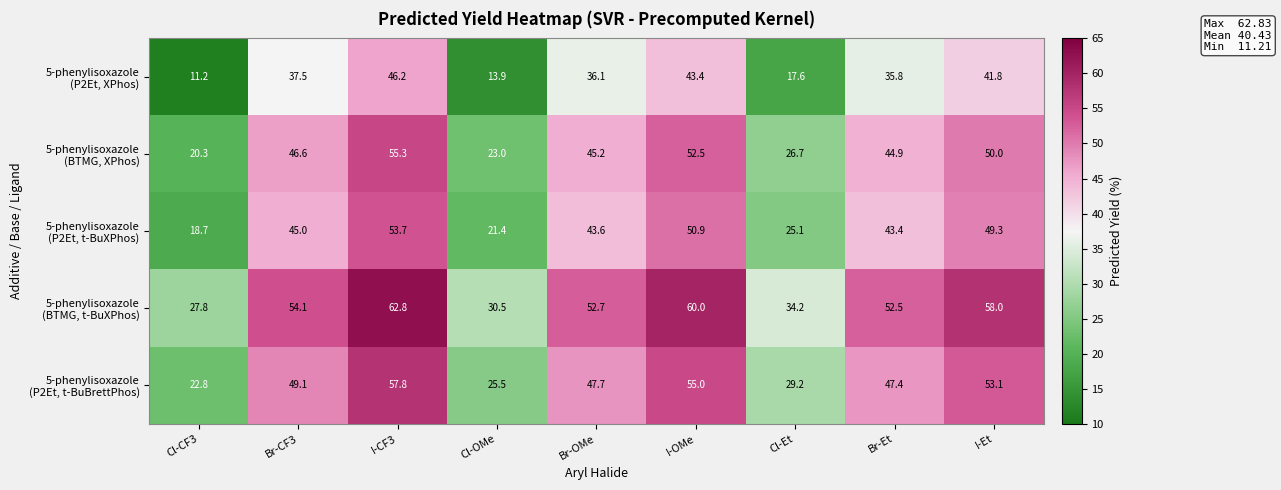

Count the number of categories in the chart.

9